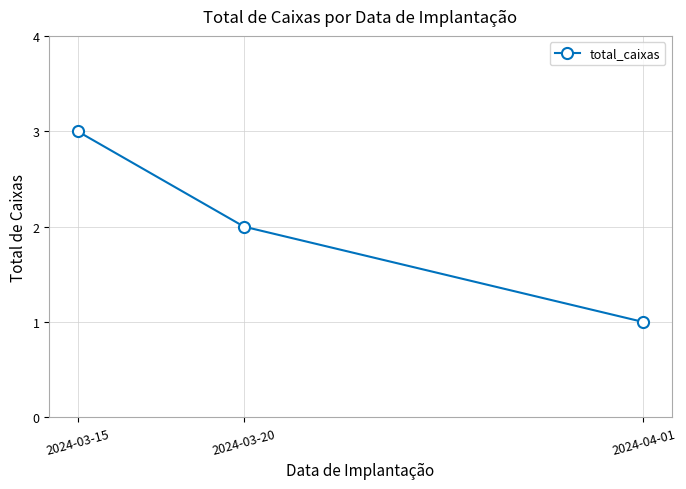

Rank the categories by value from lowest to highest.

2024-04-01, 2024-03-20, 2024-03-15